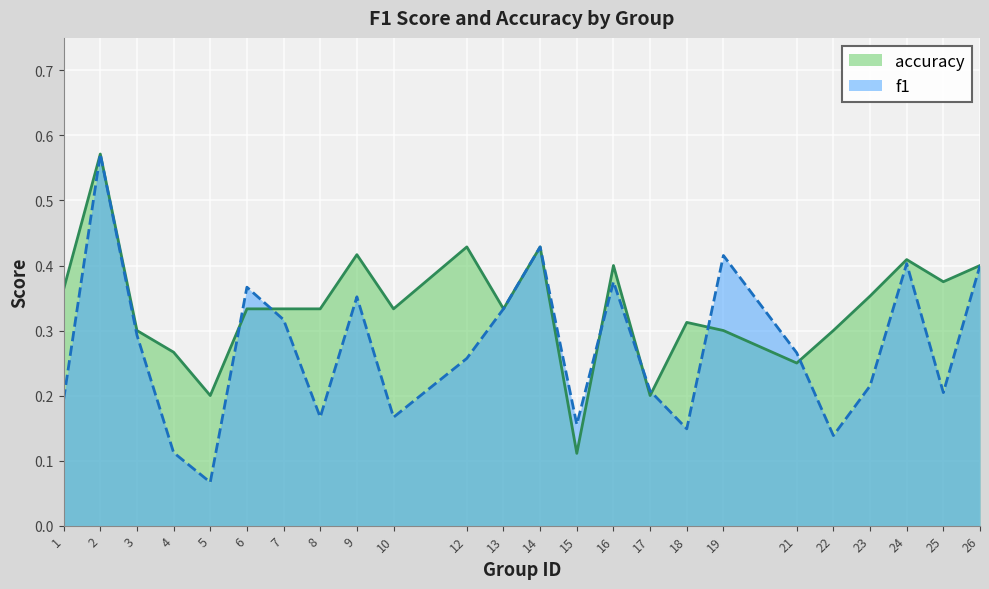

Which series ends up on top after the final intersection of accuracy and f1?

accuracy